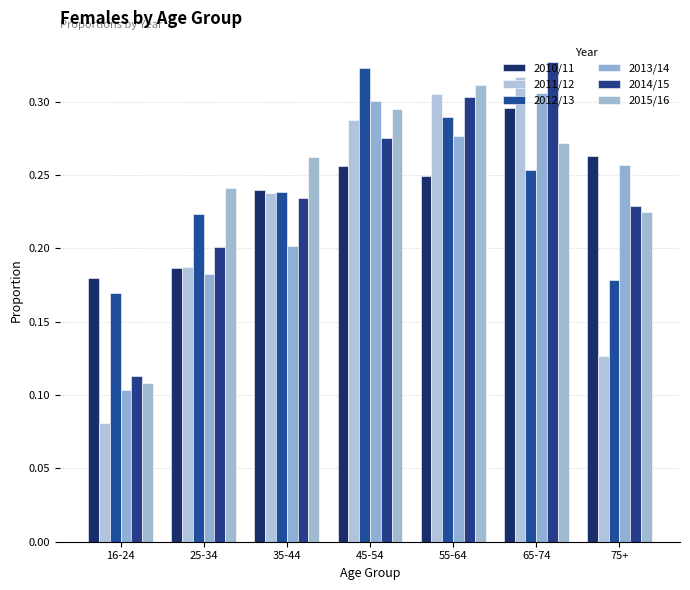

Which series has the largest range (max minus min)?

2011/12